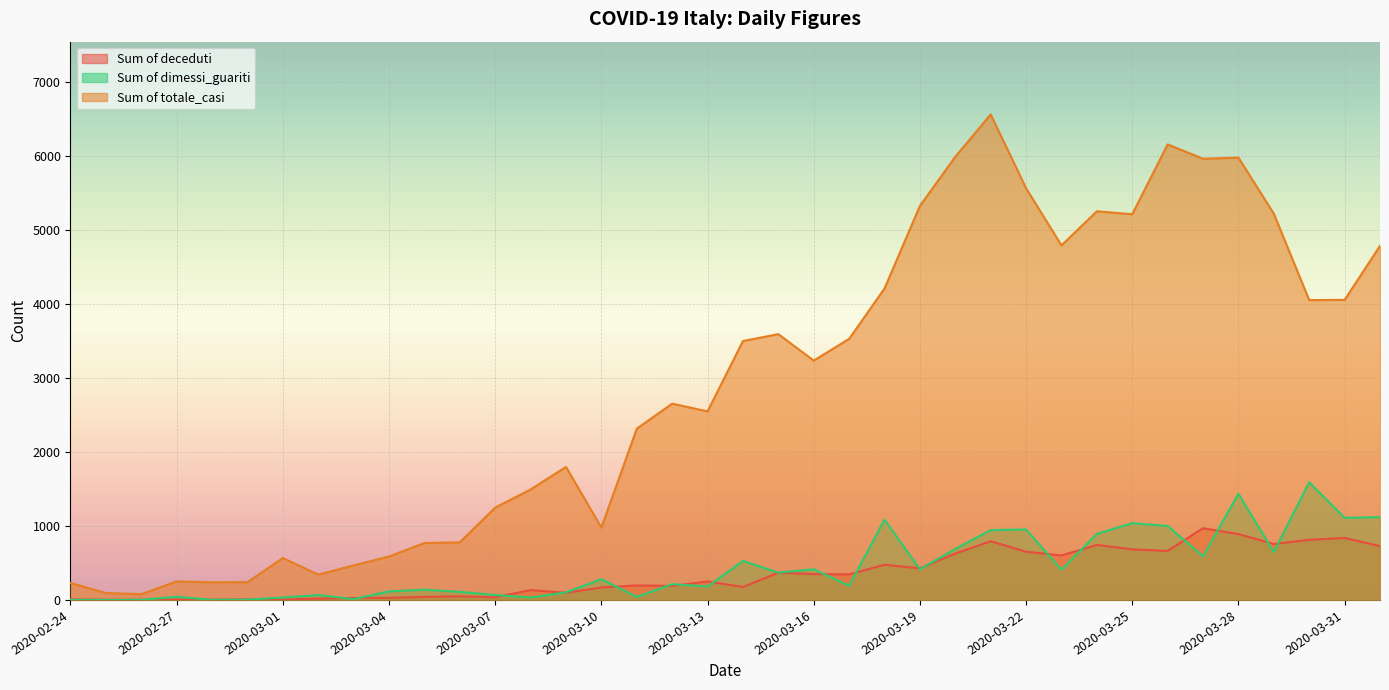

True or false: Sum of deceduti has a value of 1374 at 2020-03-27.

False